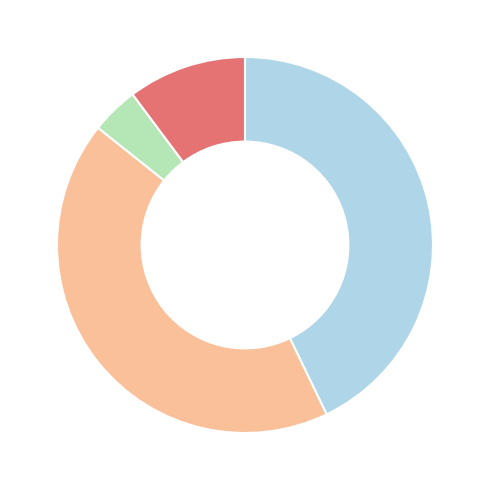

Does any single category account for the majority?

No